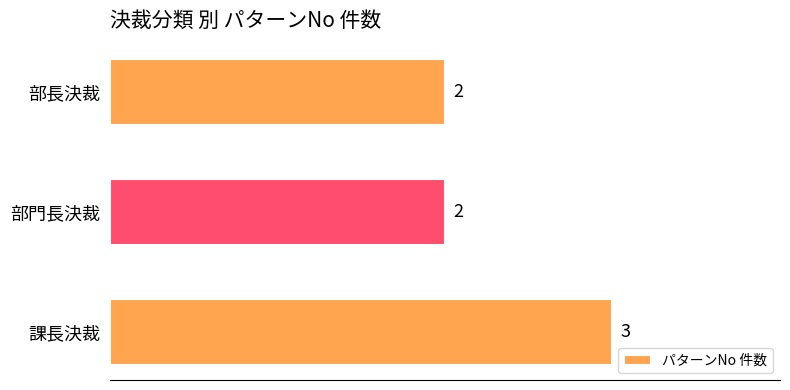

Is it true that the value at 課長決裁 is 1?

False